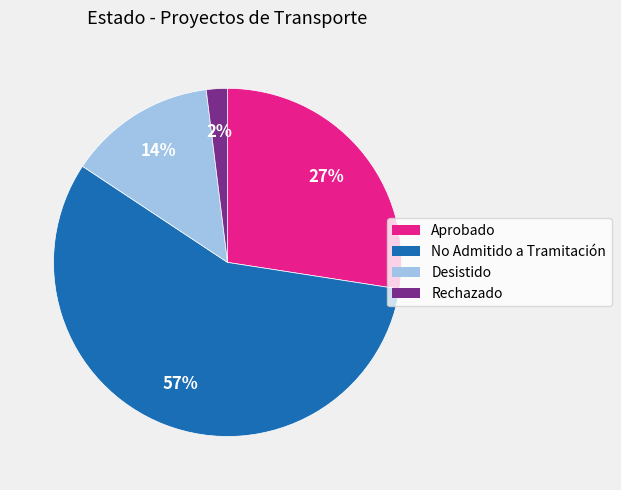

Count the number of slices in the pie.

4